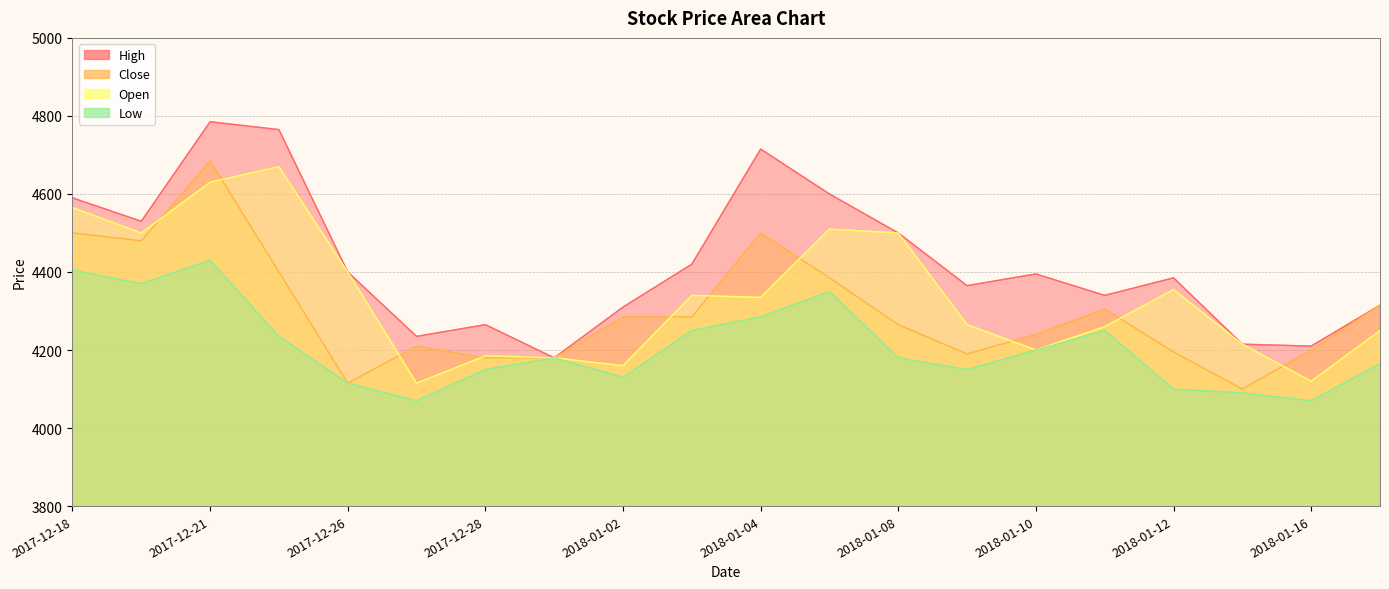

The value of Low at 2017-12-26 is 4115. True or false?

True